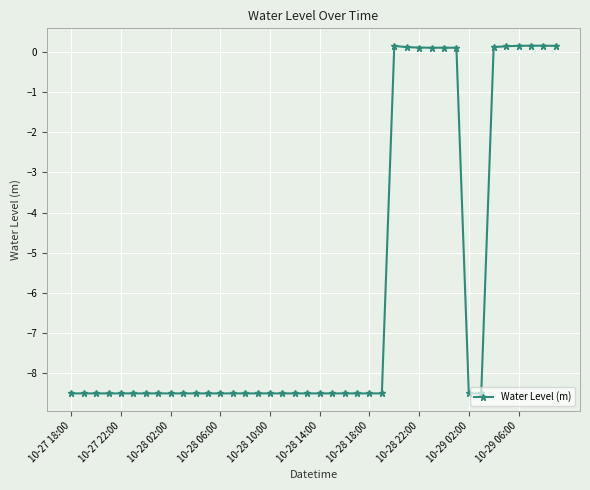

True or false: there are more than 0 points higher than both neighbors.

True